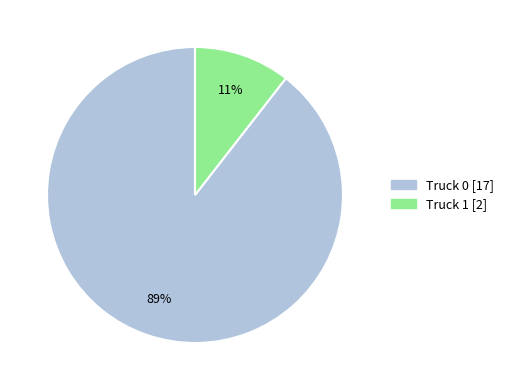

What percentage is the Truck 0 slice, to the nearest percent?

89%